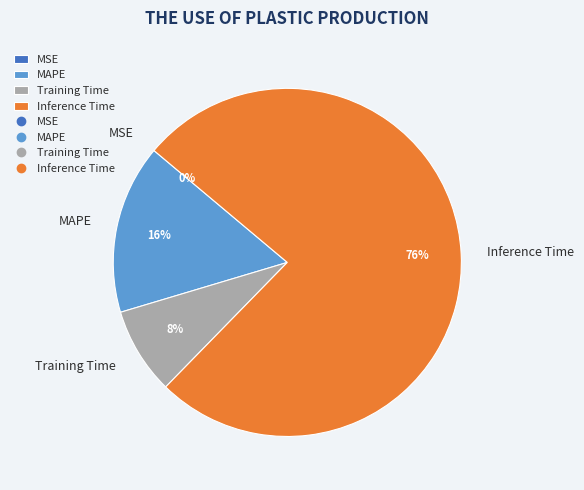

Do Training Time and MAPE together represent more than half of the pie?

No